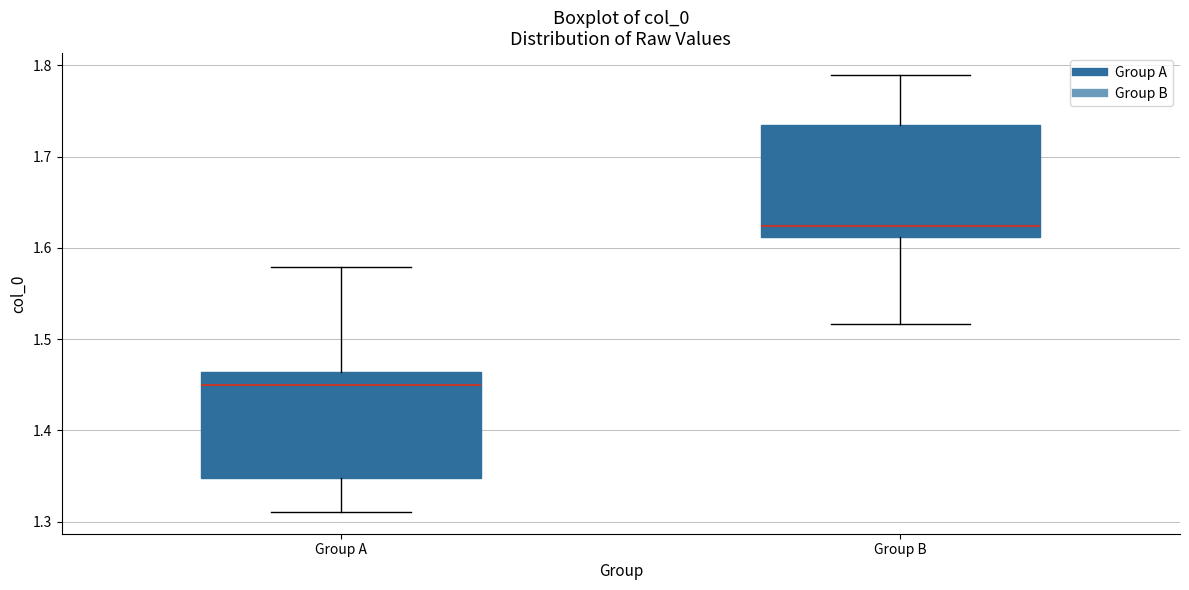

Where is the lower edge of the box for Group B on the y-axis? The values are not printed on the chart, so give them approximately, as read against the axis.

1.61